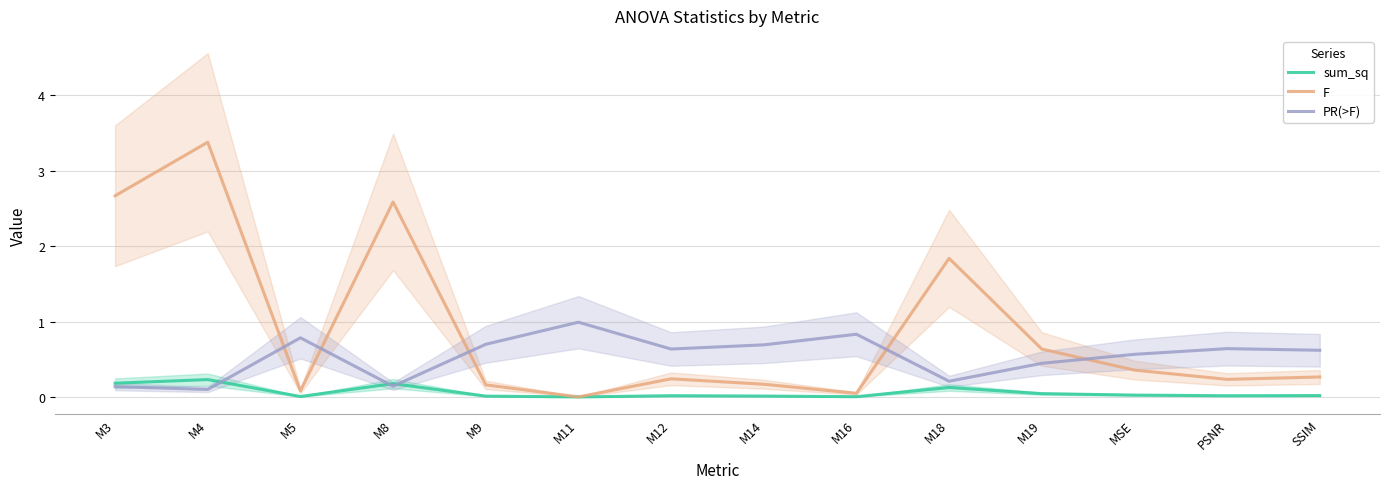

Which series ends up on top after the final intersection of sum_sq and PR(>F)?

PR(>F)